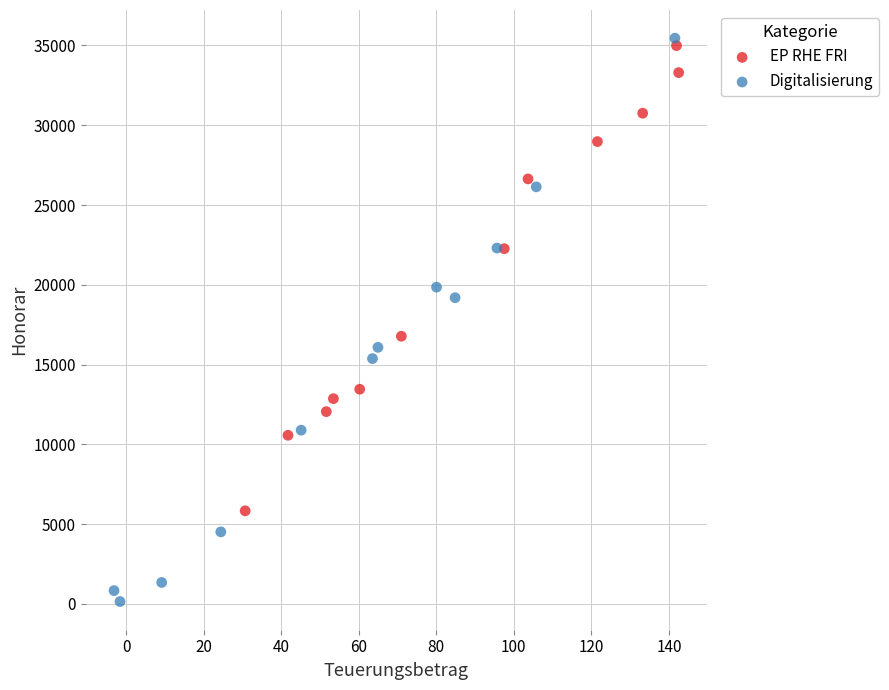

Which series contains the lowest Y value?

Digitalisierung